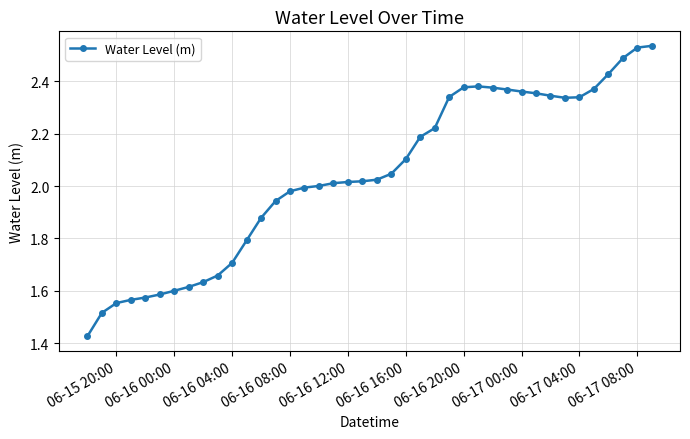

What is the value of the 23rd point from the left?

2.1